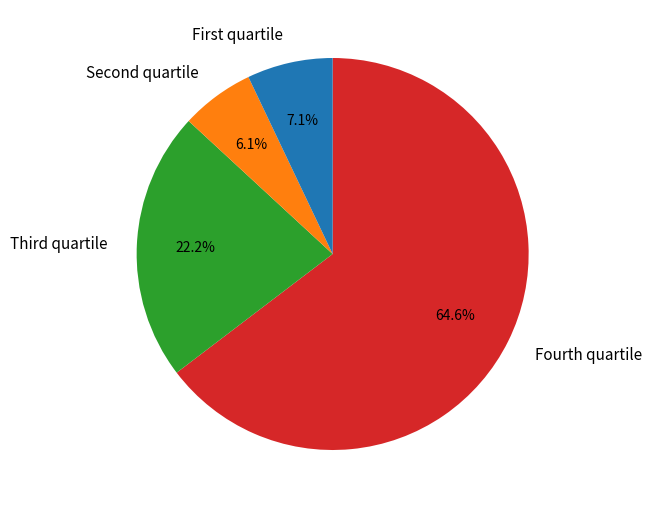

Is there any slice that represents more than half of the pie?

Yes